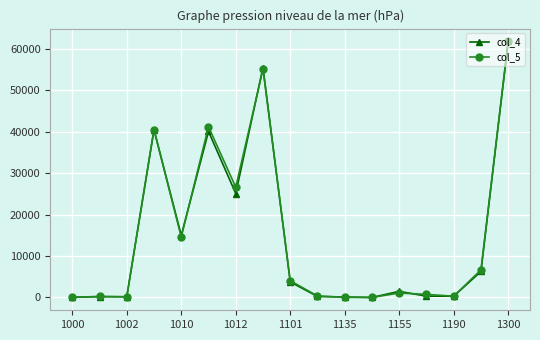

What are all the series names shown in the legend?

col_4, col_5